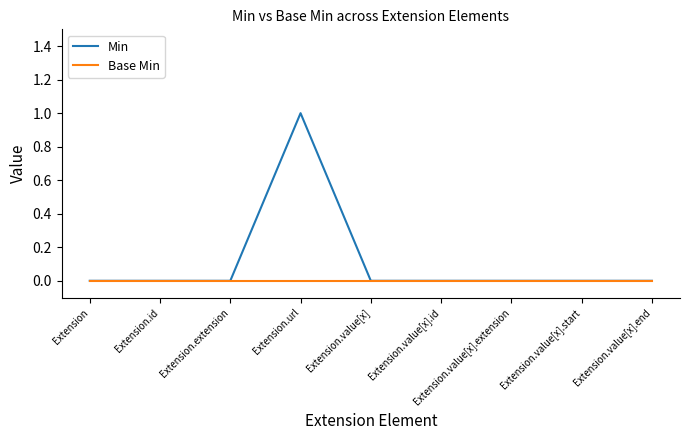

The value of Min at Extension.value[x] is 1. True or false?

False